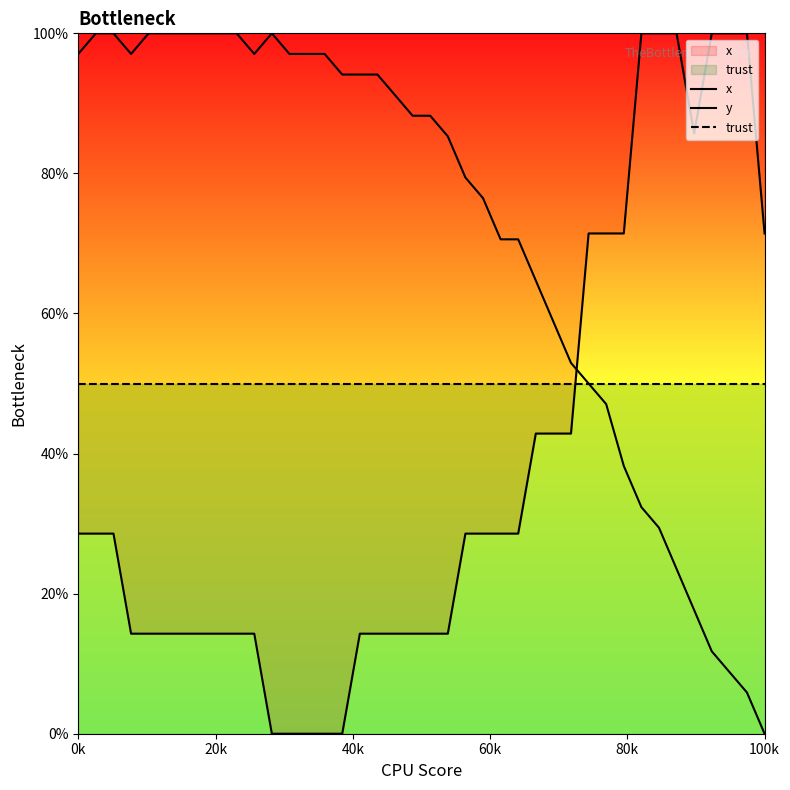

Which category has the lowest value across all series?

100k